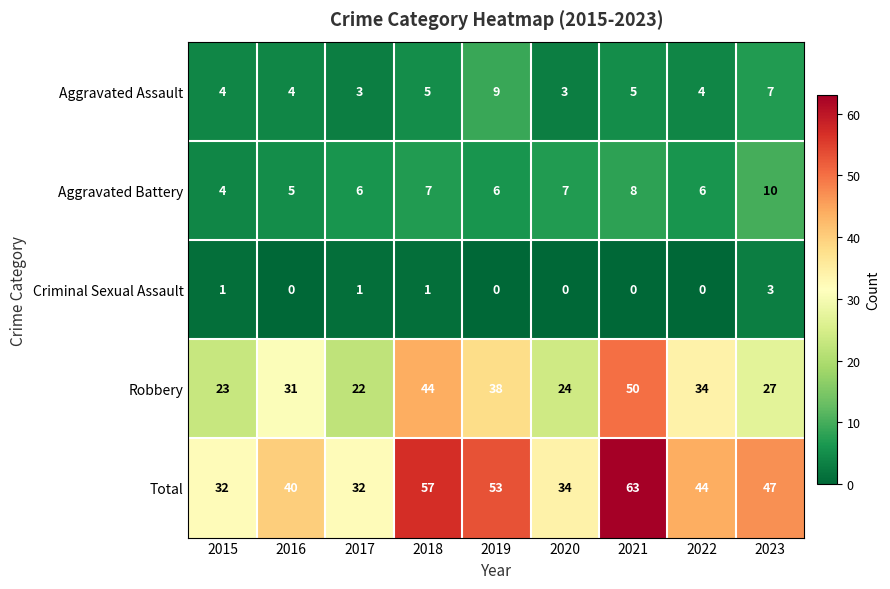

Which series has the widest spread of values?

Total